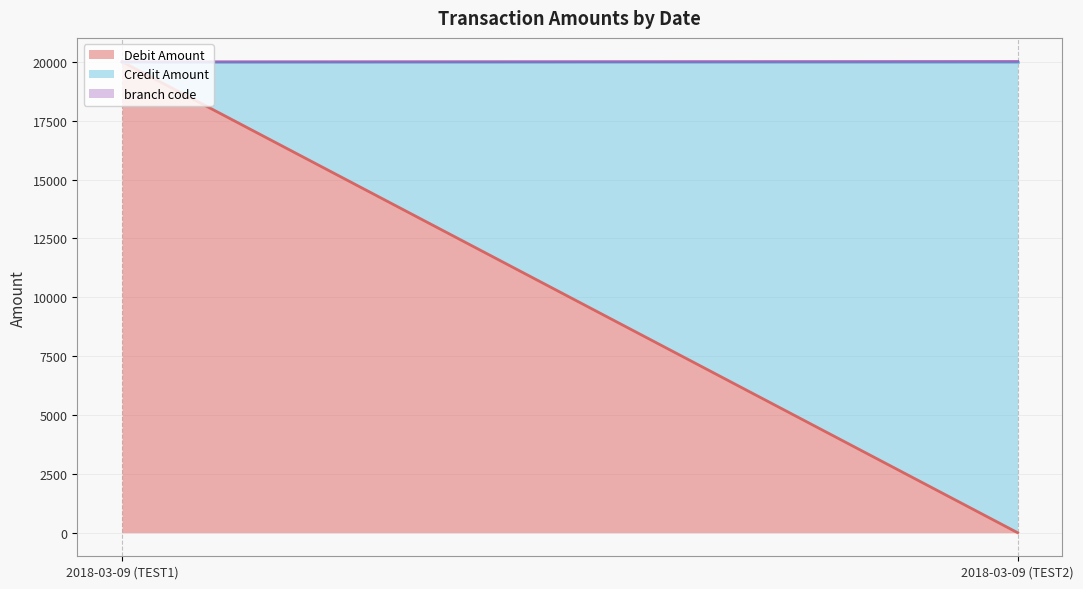

What position from the left is 2018-03-09 (TEST2)?

2